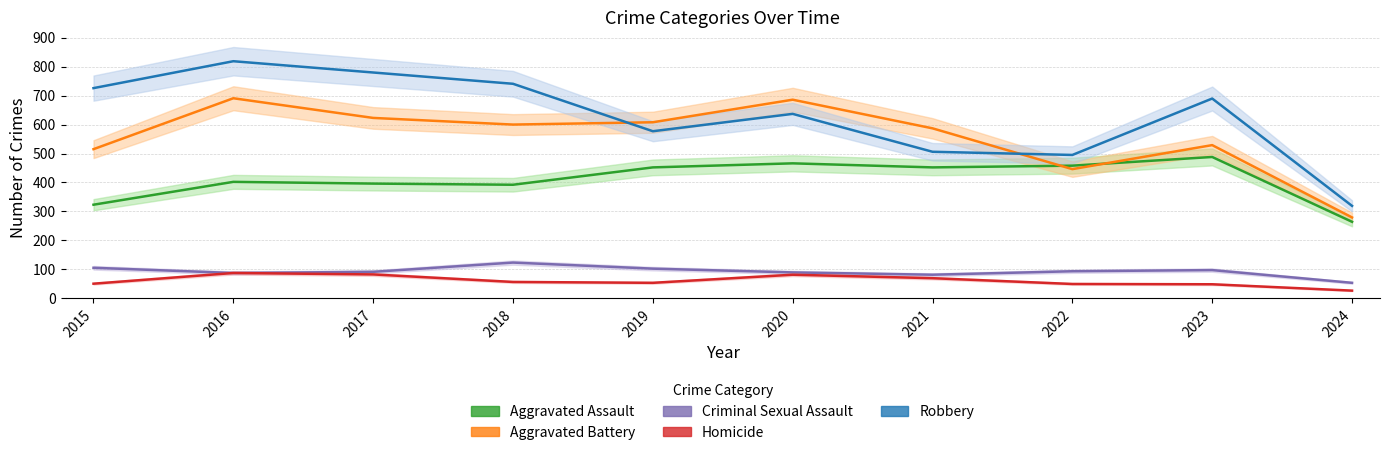

What is the value of the Homicide point at the 10th from the left?

26